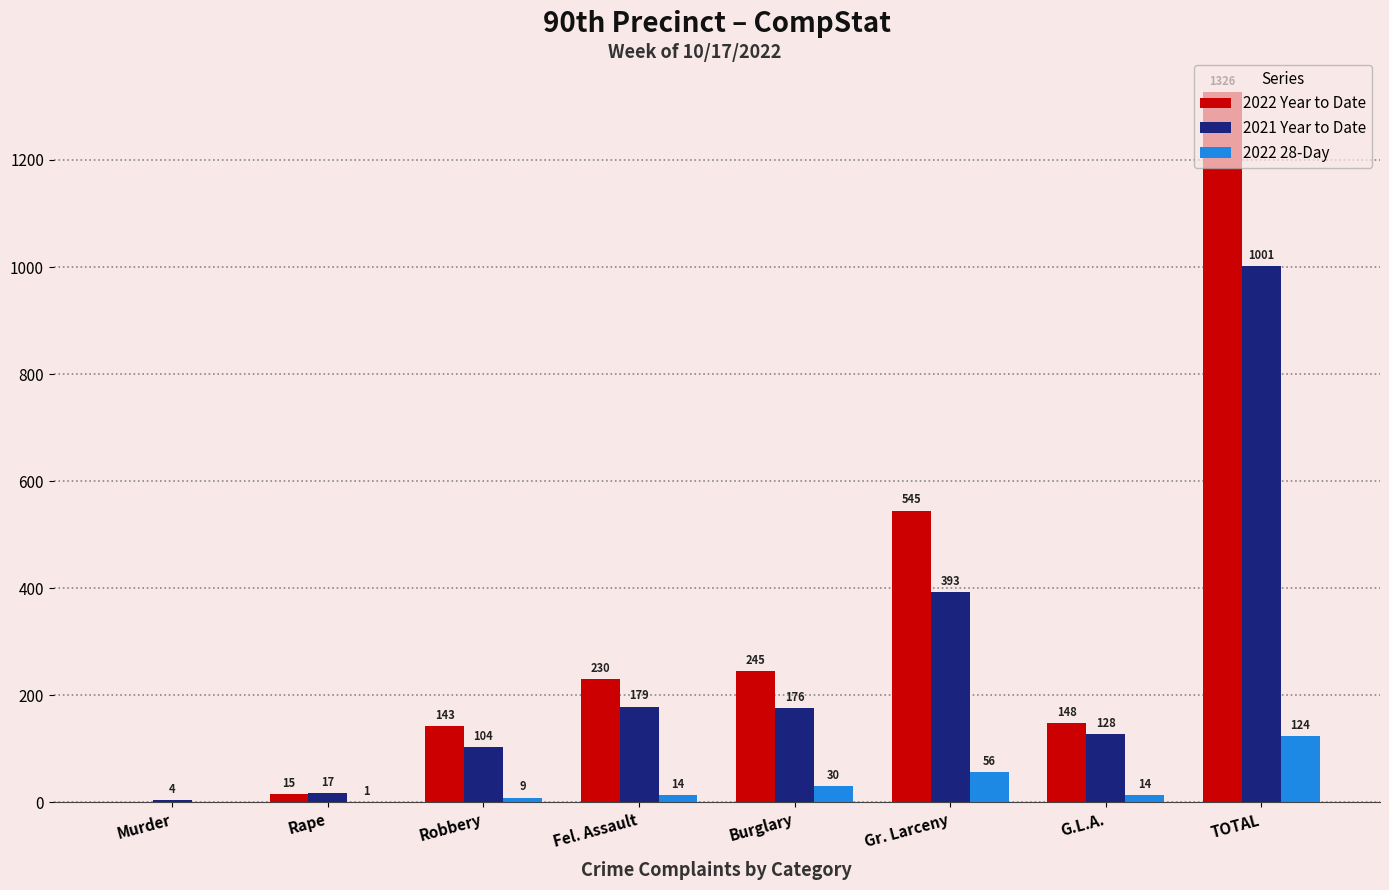

The 2022 Year to Date series shows 1326 at TOTAL. True or false?

True